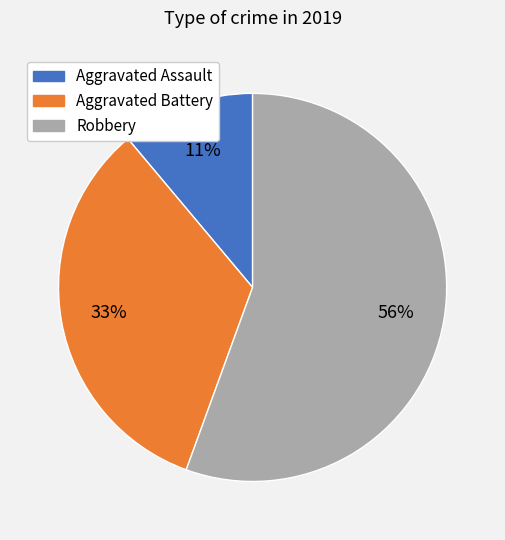

To the nearest percent, what is the combined percentage of Aggravated Battery and Aggravated Assault?

44%